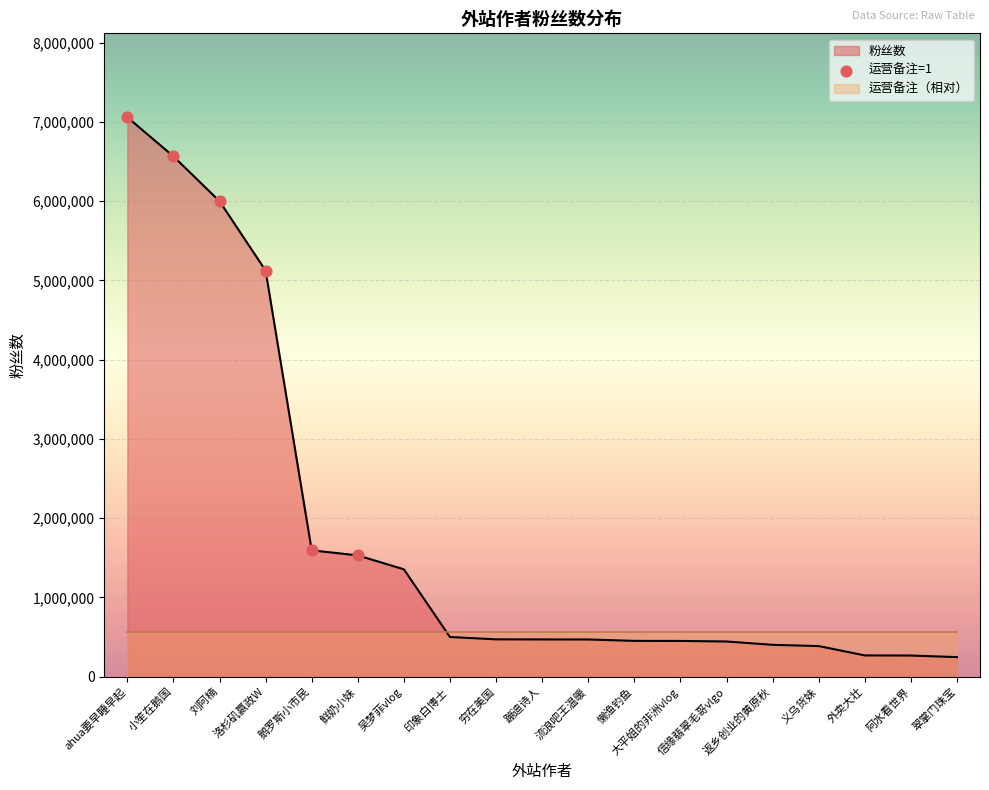

Which has a higher value, ahua要早睡早起 or 洛杉矶嬴政W?

ahua要早睡早起